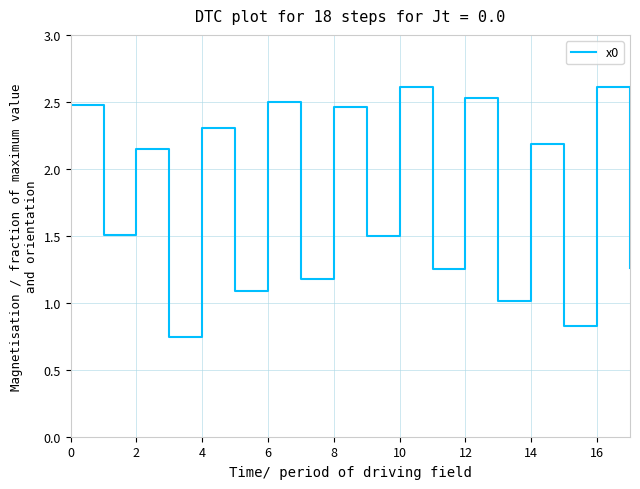

What is the difference between the maximum and minimum values?

1.9